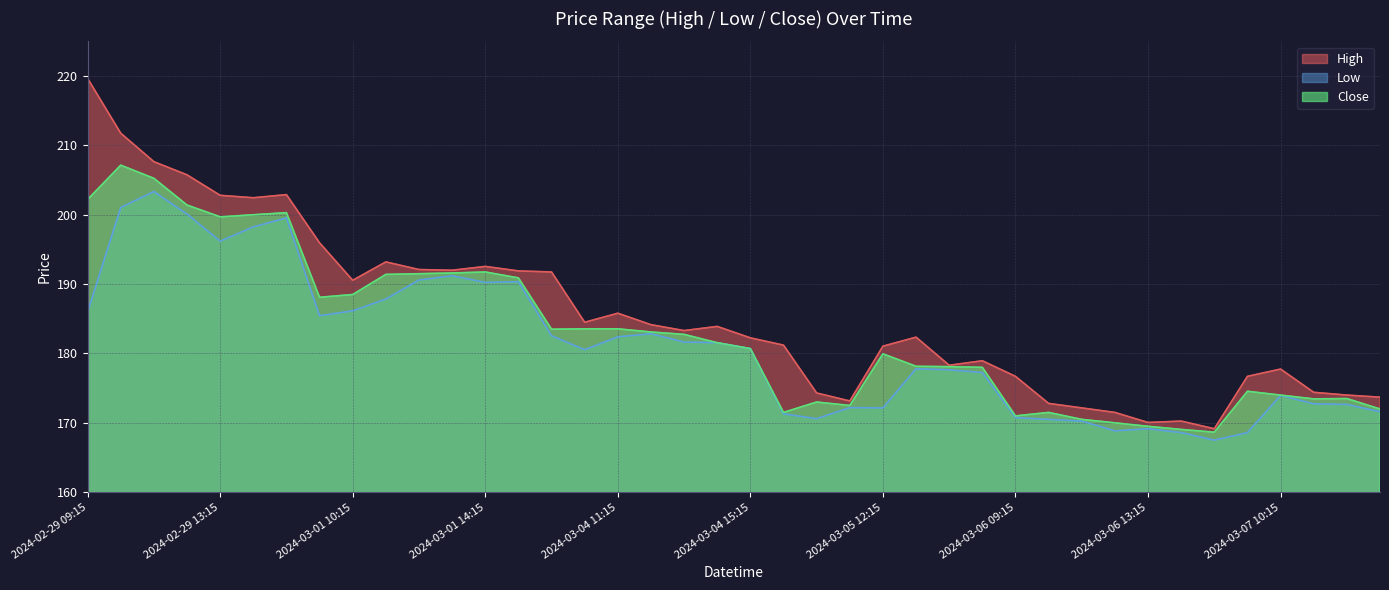

Reading left to right, extract all data points from this chart.

High: 219.6	211.8	207.6	205.8	202.8	202.4	202.9	195.9	190.6	193.2	192.1	192.0	192.6	191.9	191.8	184.5	185.8	184.1	183.3	183.9	182.2	181.2	174.3	173.1	181.1	182.4	178.3	178.9	176.7	172.8	172.1	171.5	170.1	170.2	169.1	176.7	177.8	174.4	174.0	173.7
Low: 186.0	201.1	203.4	200.1	196.2	198.2	199.6	185.4	186.1	187.9	190.6	191.2	190.2	190.4	182.6	180.6	182.4	182.9	181.6	181.6	180.7	171.3	170.6	172.2	172.1	177.8	177.6	177.2	170.8	170.5	170.2	168.9	169.1	168.6	167.5	168.6	173.9	172.8	172.6	171.6
Close: 202.2	207.1	205.2	201.4	199.7	200.0	200.3	188.1	188.5	191.4	191.5	191.6	191.8	190.9	183.5	183.6	183.6	183.1	182.8	181.6	180.7	171.5	173.0	172.5	179.9	178.1	178.1	178.0	171.0	171.5	170.5	170.0	169.5	169.1	168.6	174.6	174.0	173.4	173.5	172.0